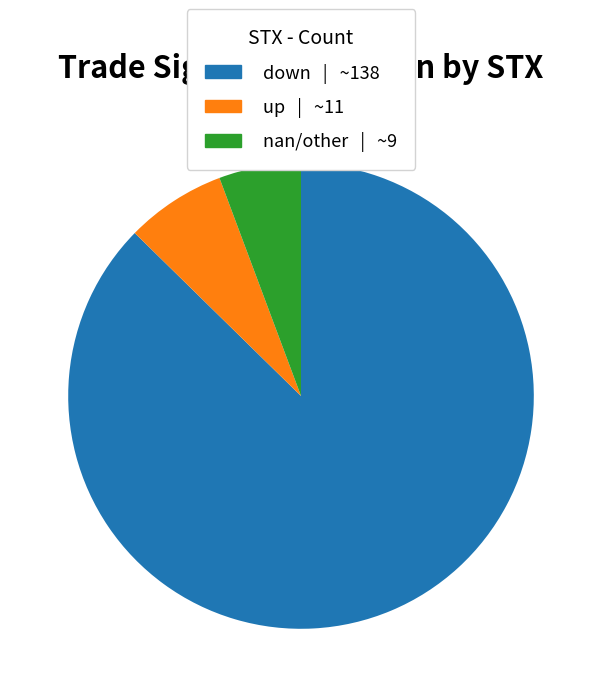

Which category has the biggest portion of the pie?

down | ~138